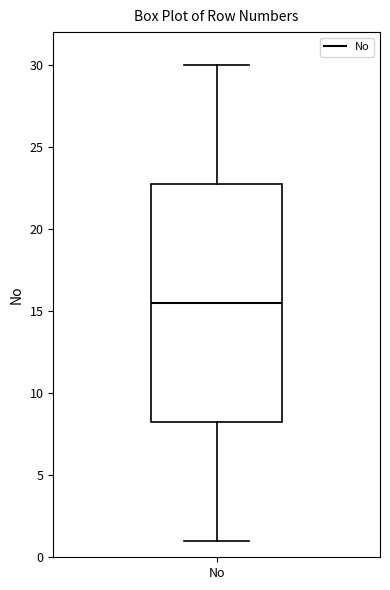

Where is the lower edge of the box for No on the y-axis? The values are not printed on the chart, so give them approximately, as read against the axis.

8.5